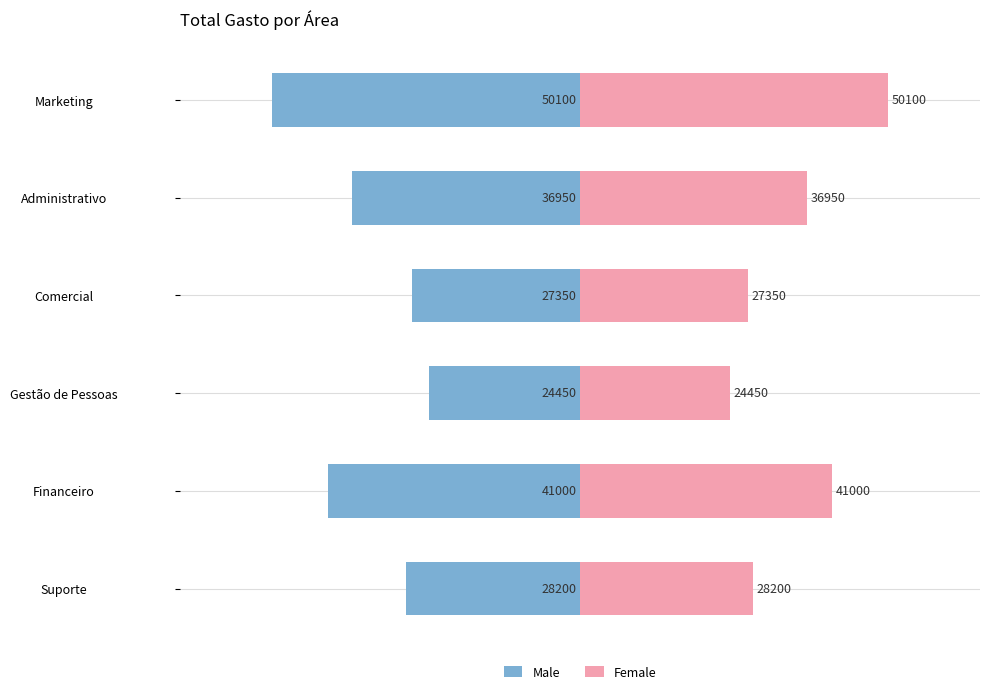

What is the sum of all Male values?

-208050